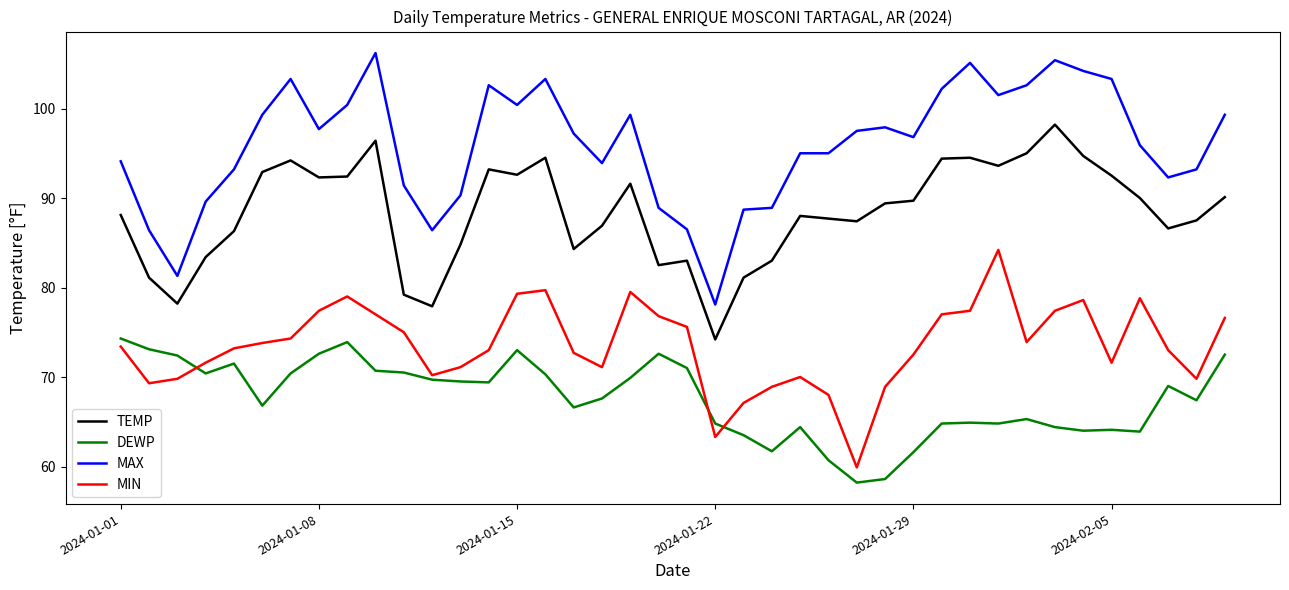

What is the minimum value for MAX?

78.1